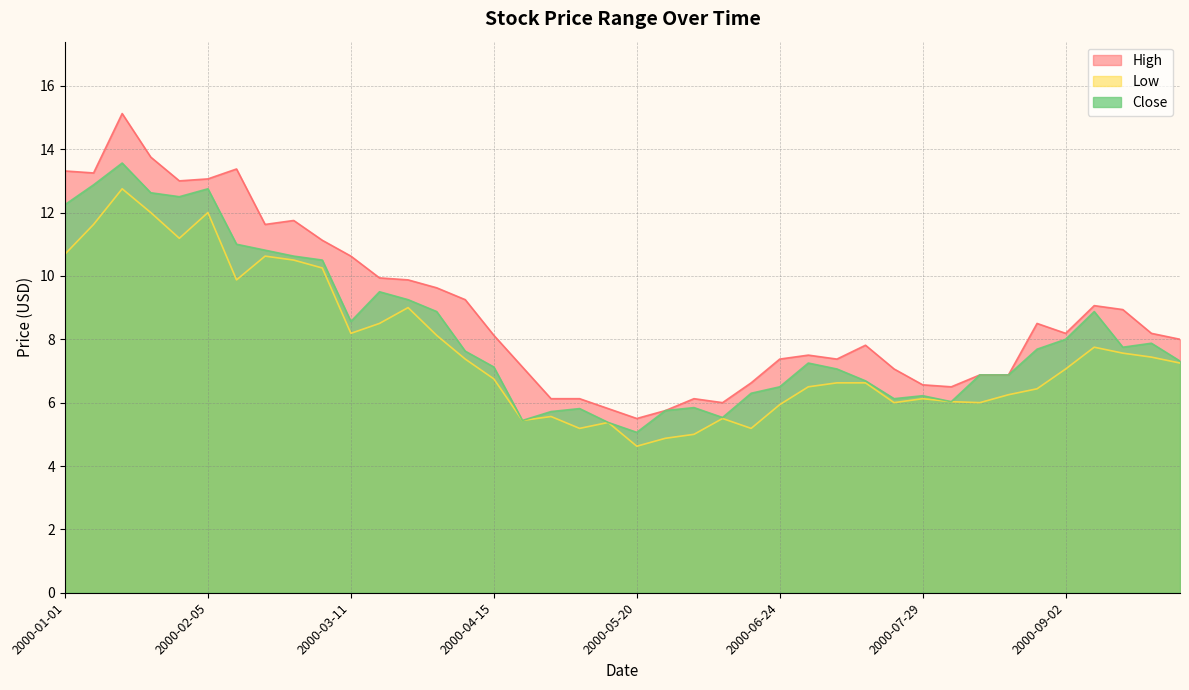

What is the average value of the Close series?

8.2